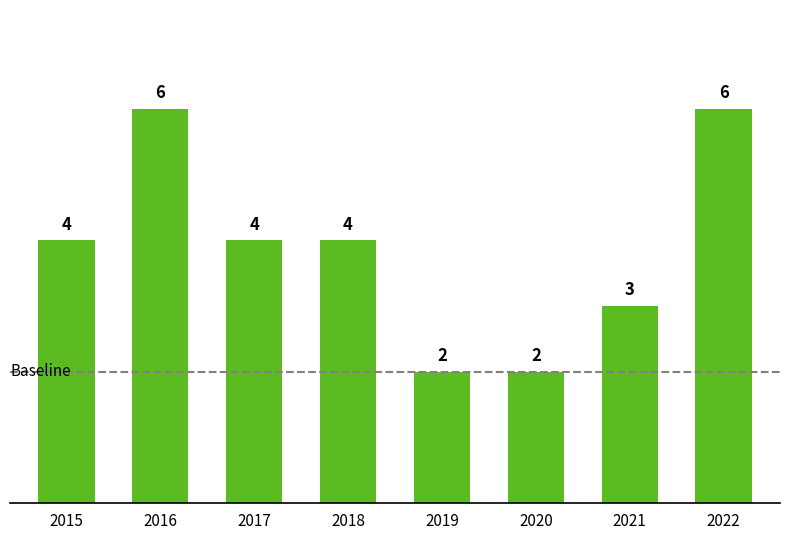

The chart shows a value of 2 at 2020. True or false?

True